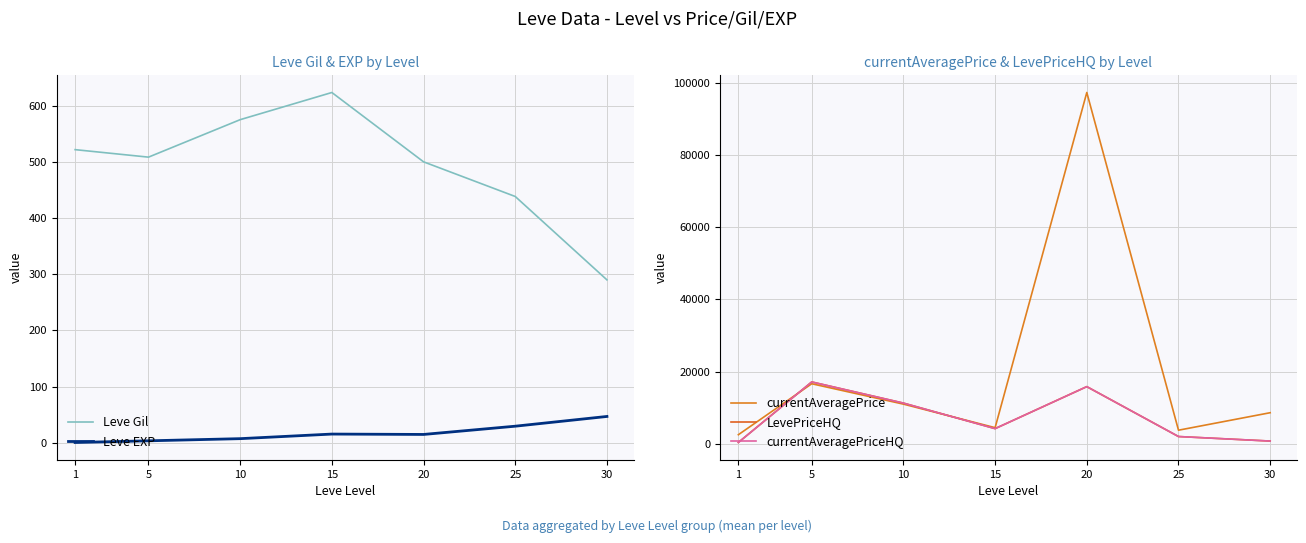

Which series has the largest range (max minus min)?

currentAveragePrice